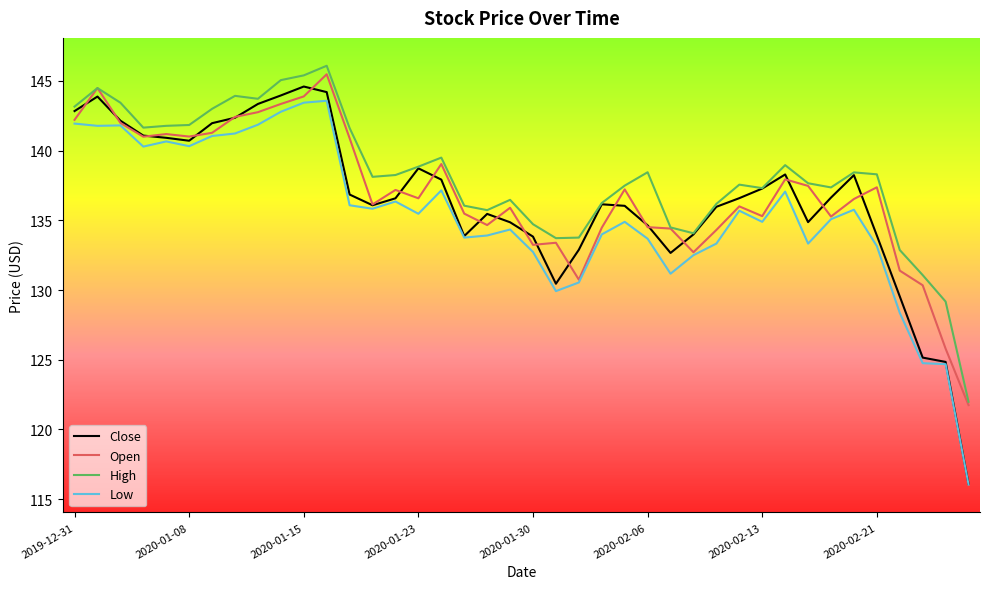

True or false: High and Low cross at least once.

False